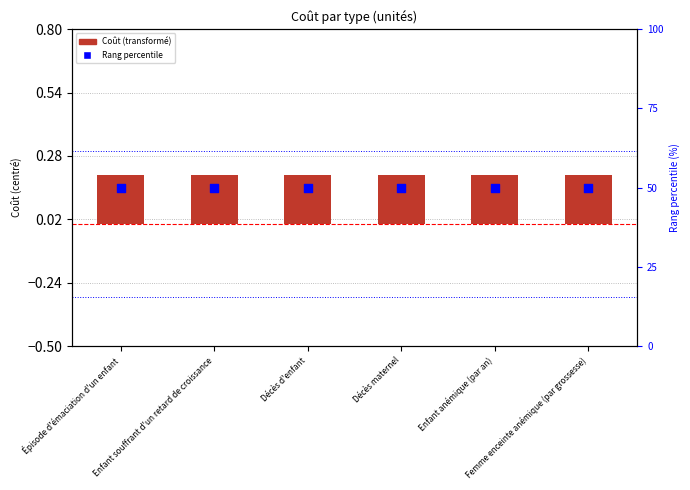

Which series has the widest spread of Y values?

Coût (transformed)